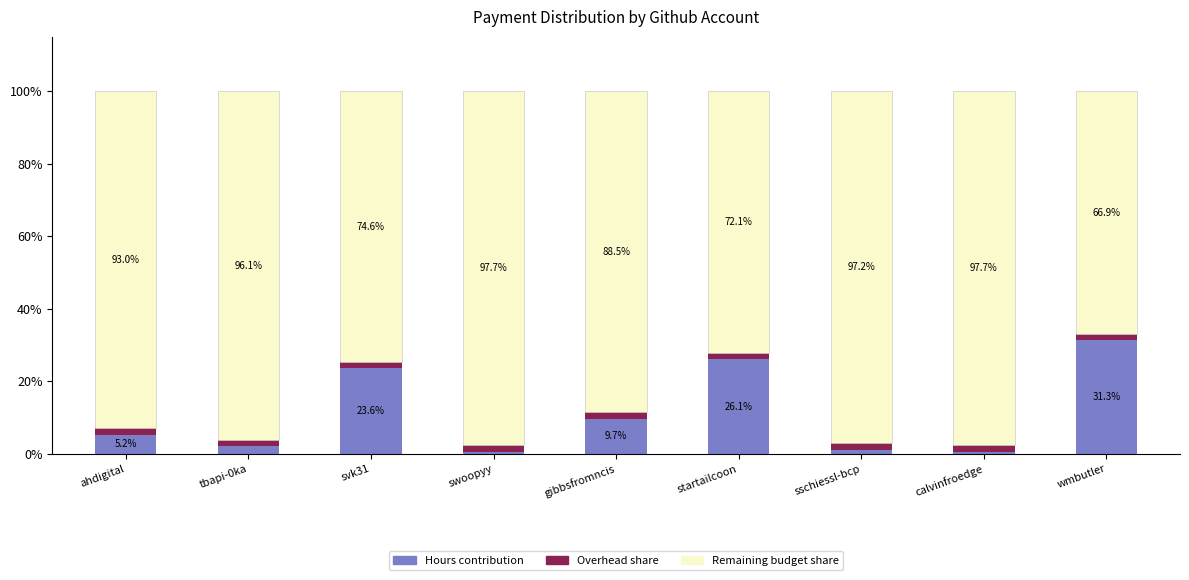

At which label does Hours contribution reach its peak?

wmbutler